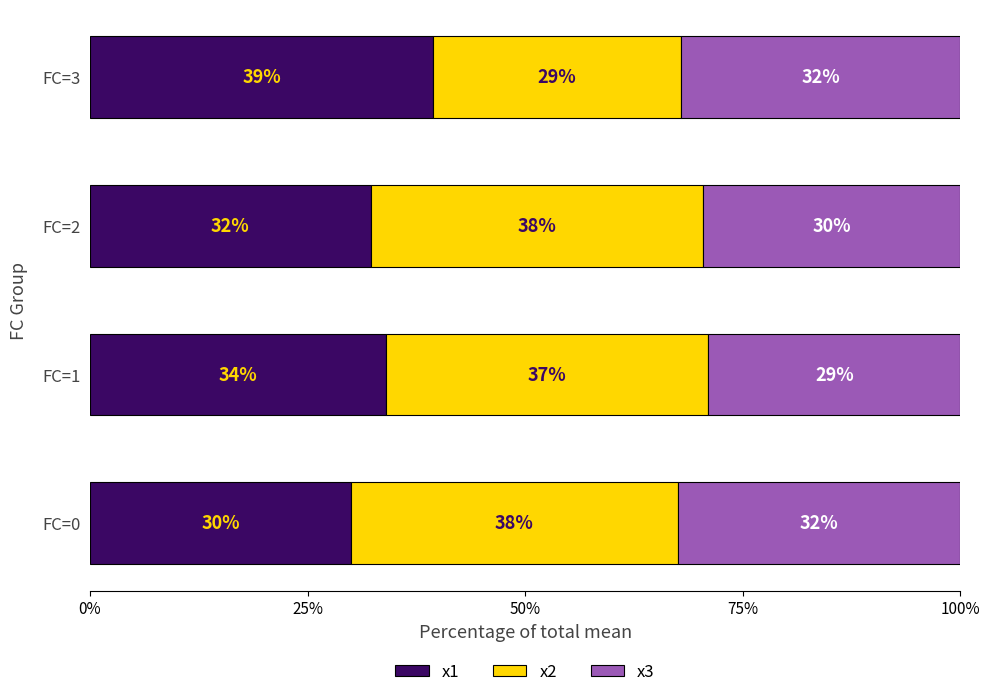

Where is x1 nearest to the value 34?

FC=1